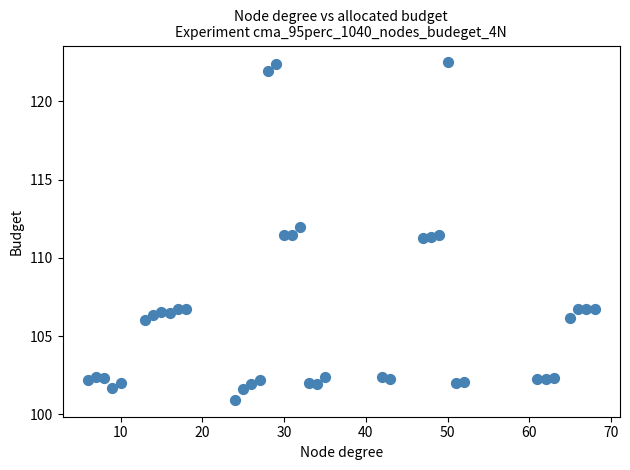

What is the range of X values (max minus min)?

62.0